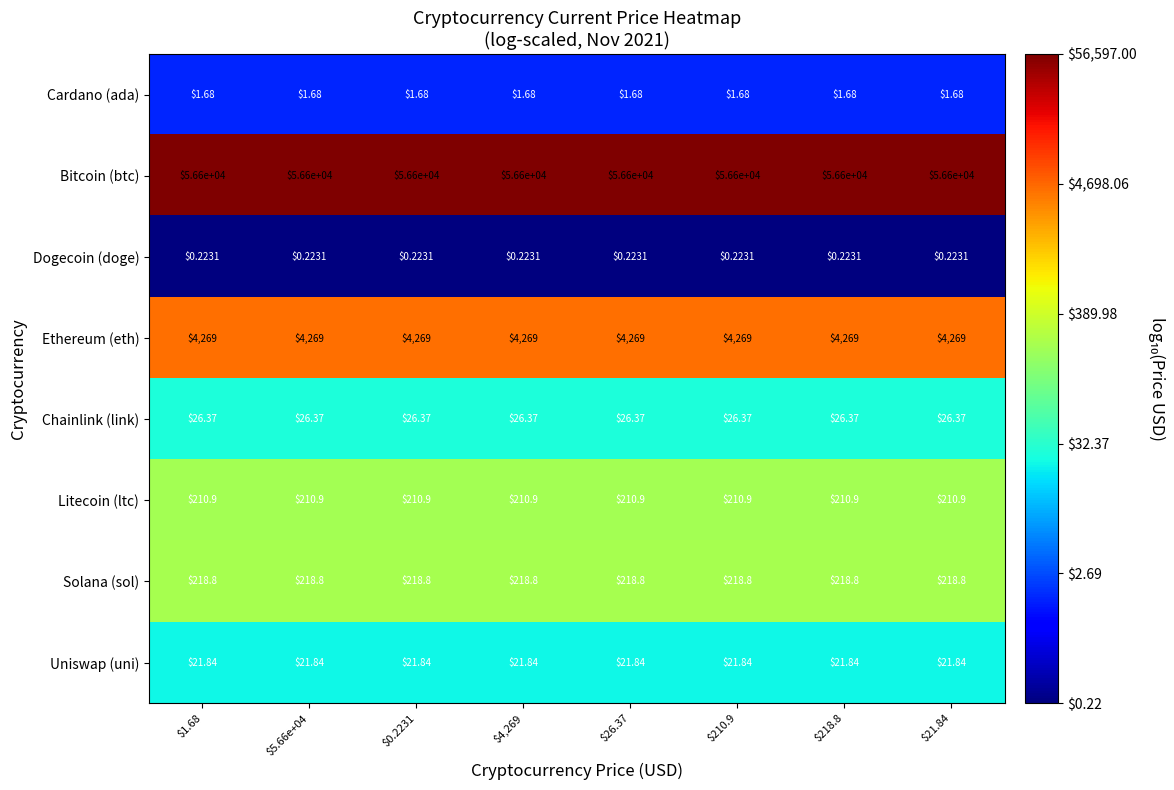

Which series has the largest total across all categories?

Bitcoin (btc)